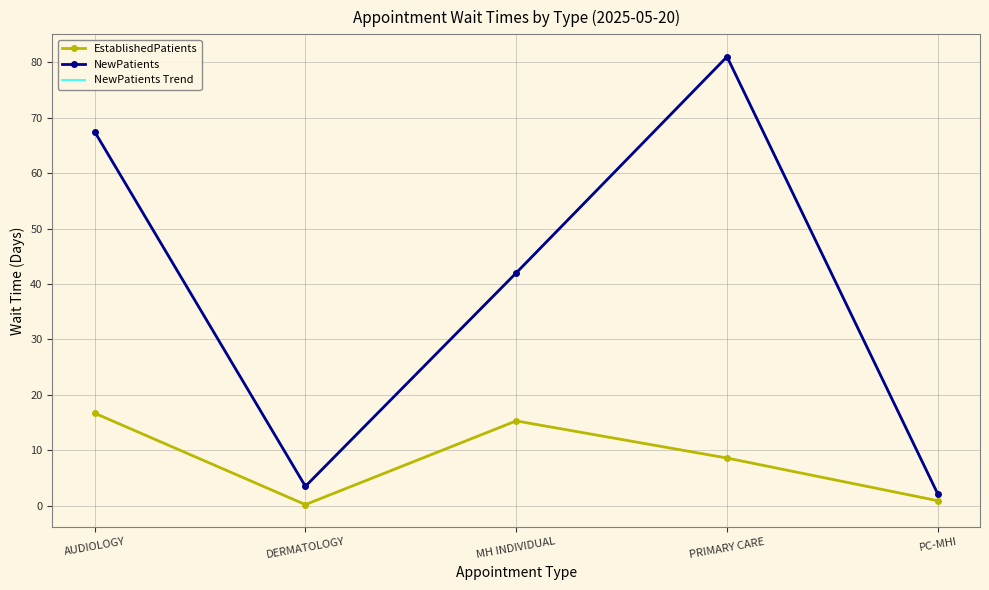

What are all the series names shown in the legend?

EstablishedPatients, NewPatients, NewPatients Trend